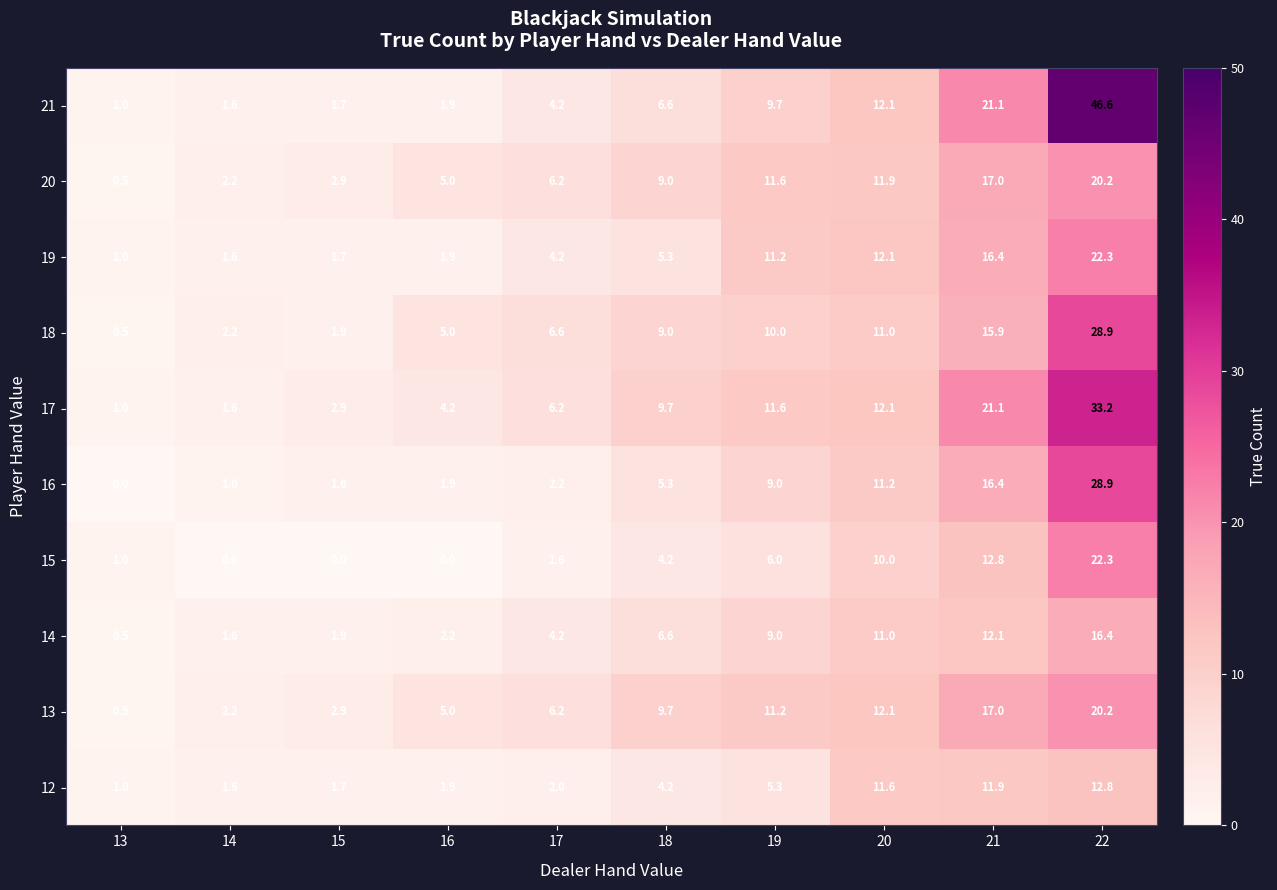

What is the highest value of the 15 series?

22.3